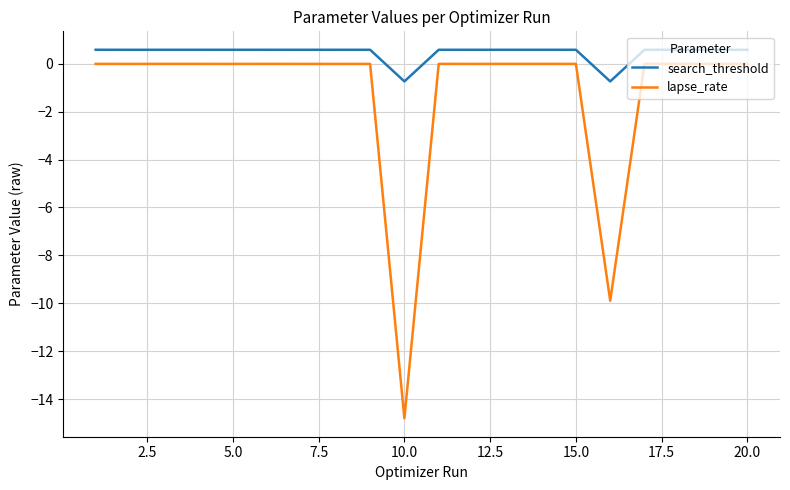

Which series has the largest total across all categories?

search_threshold